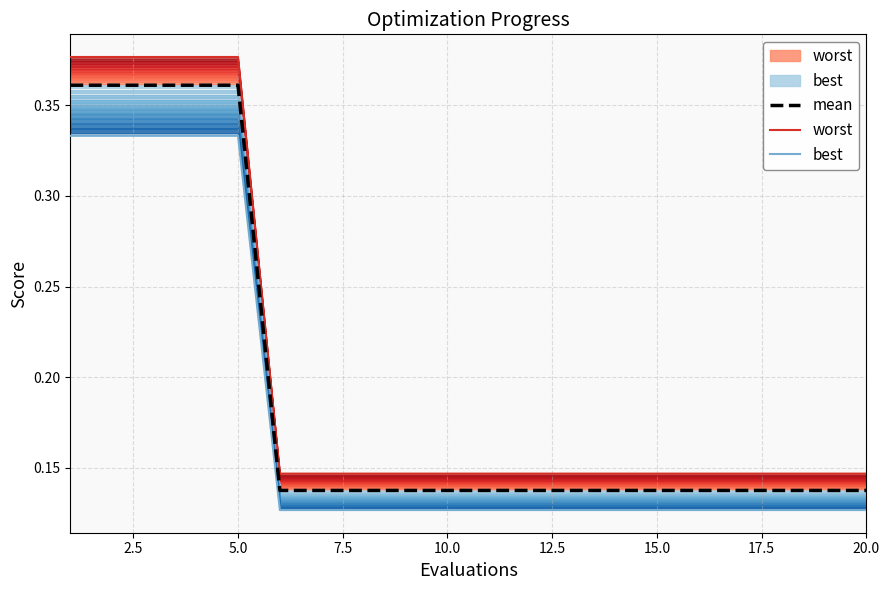

True or false: mean and best cross at least once.

False